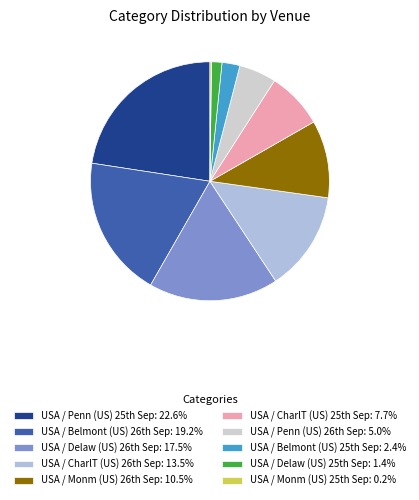

Is there any slice that represents more than half of the pie?

No